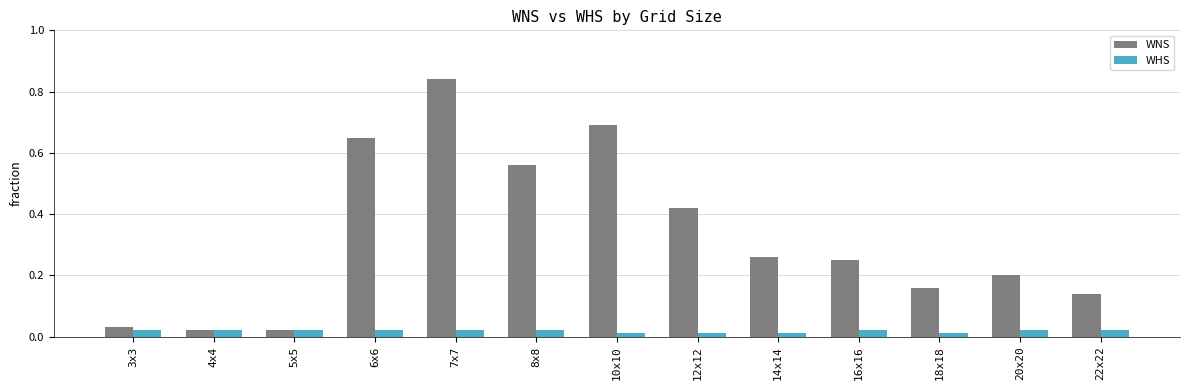

Which series has the largest range (max minus min)?

WNS